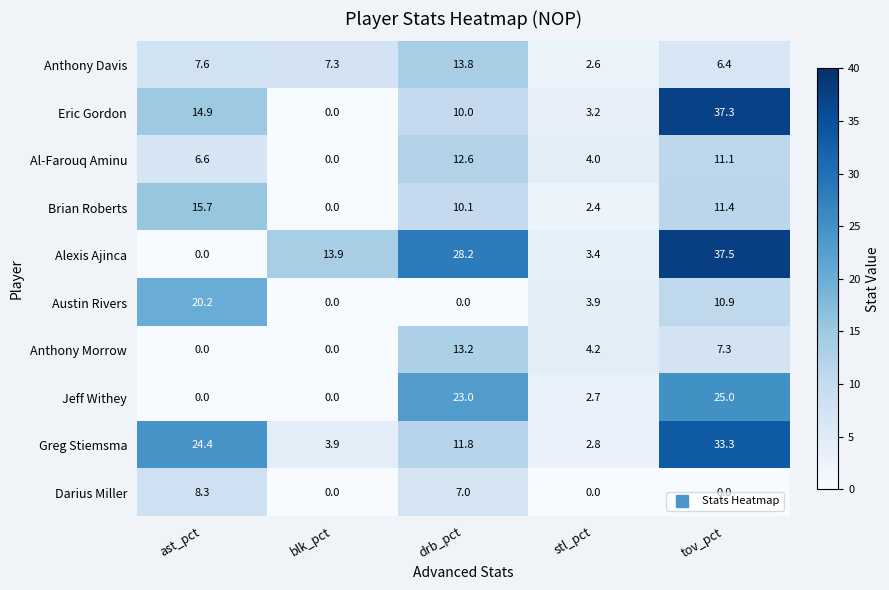

What is the difference between the maximum and minimum values in the Anthony Morrow series?

13.2